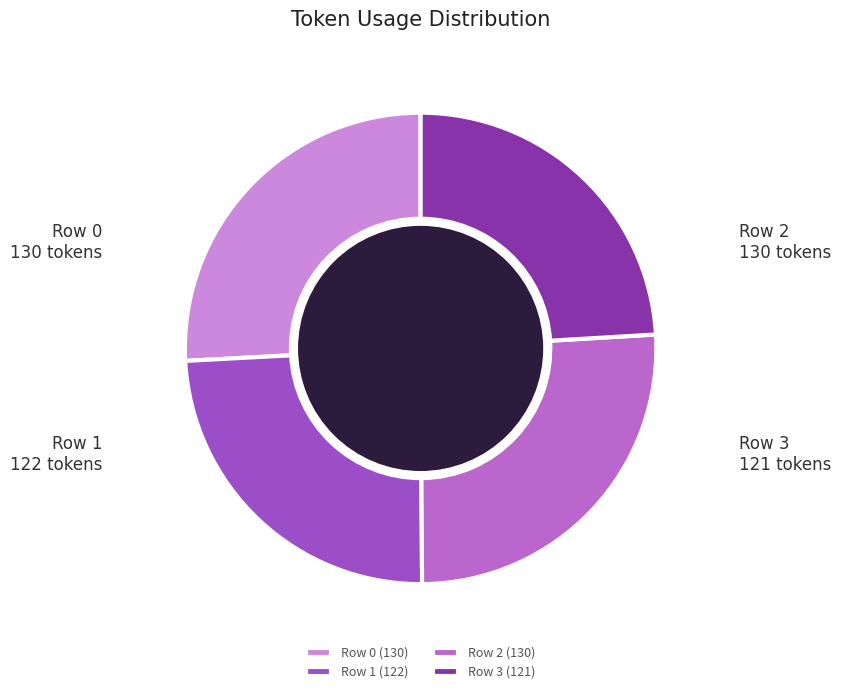

Does Row 1 represent more than half of the total?

No